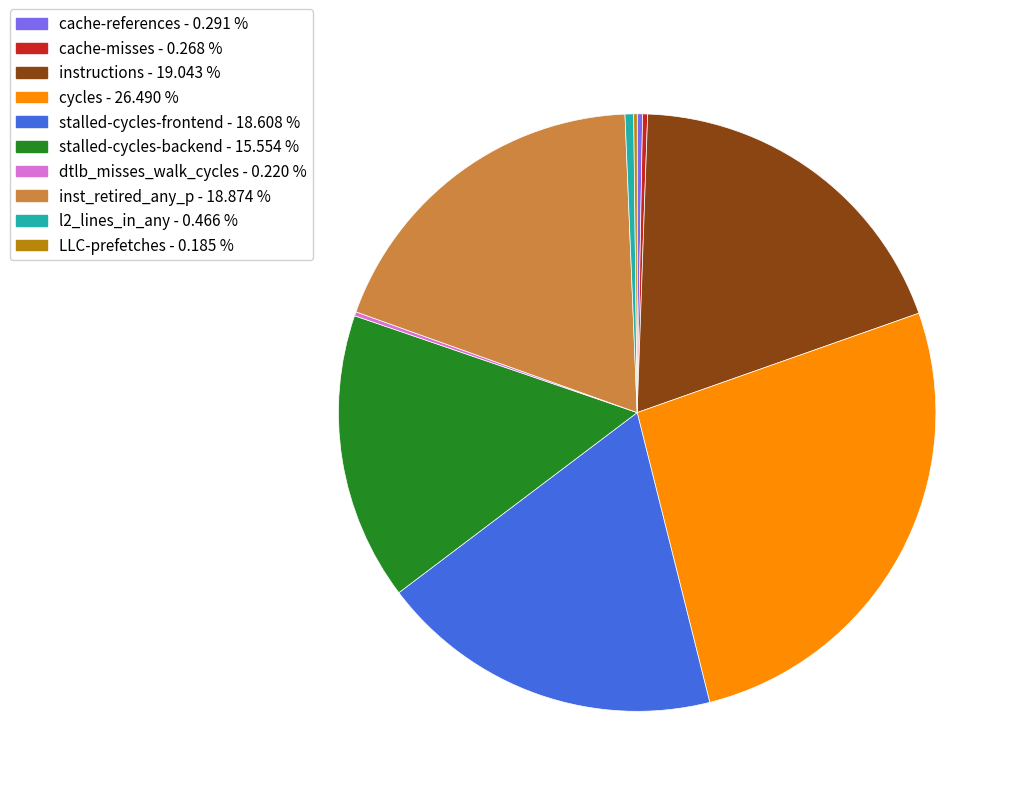

Does cycles account for over 50% of the chart?

No